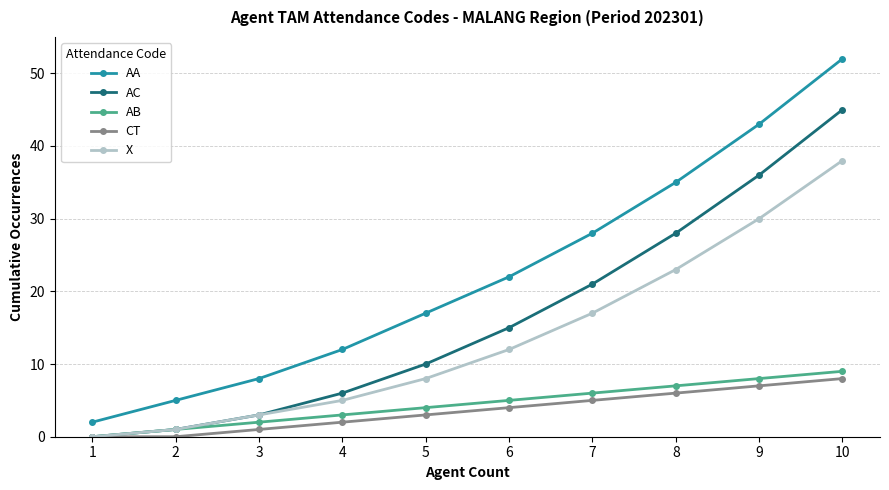

How many categories are shown in the chart?

10